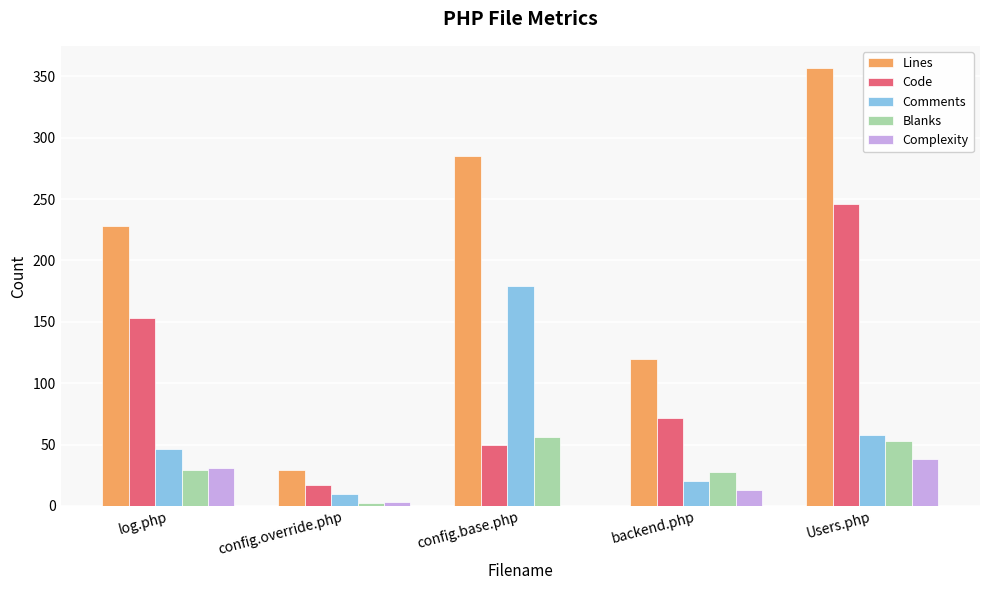

Between config.override.php and backend.php, which series saw the biggest shift?

Lines